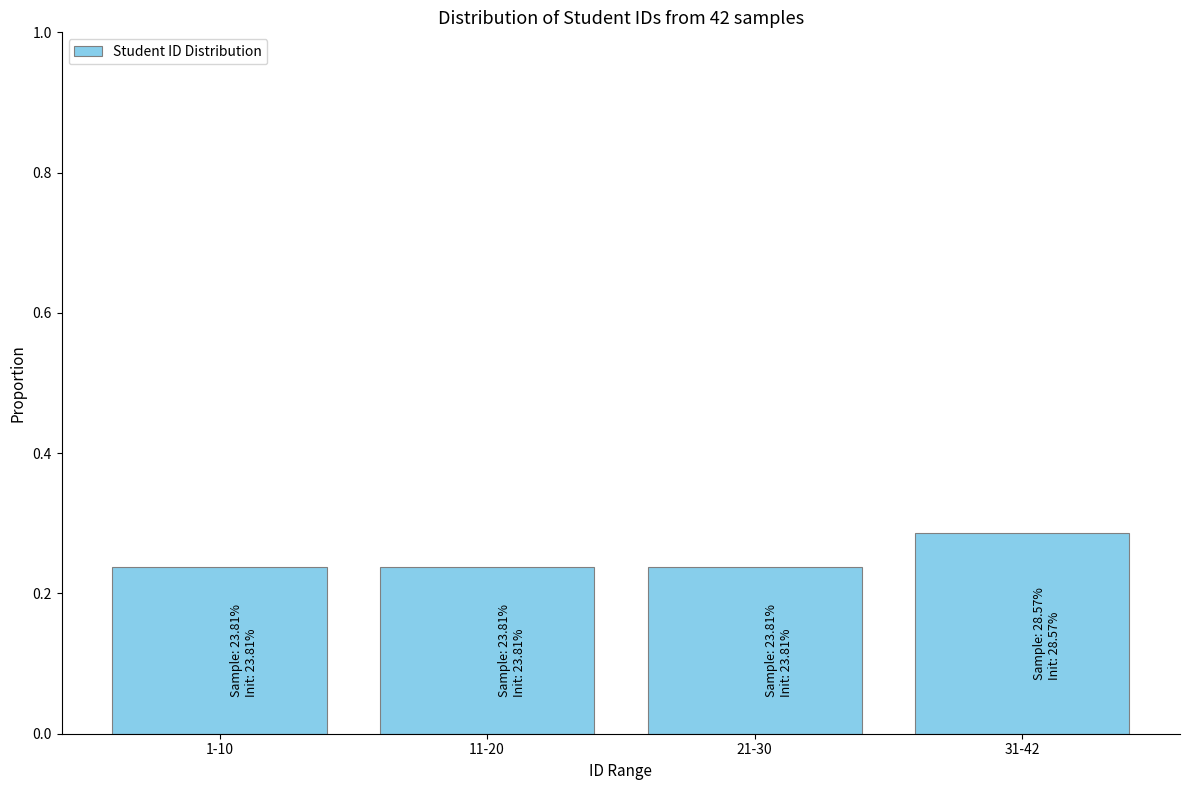

True or false: the data shows 0.4 at 1-10.

False